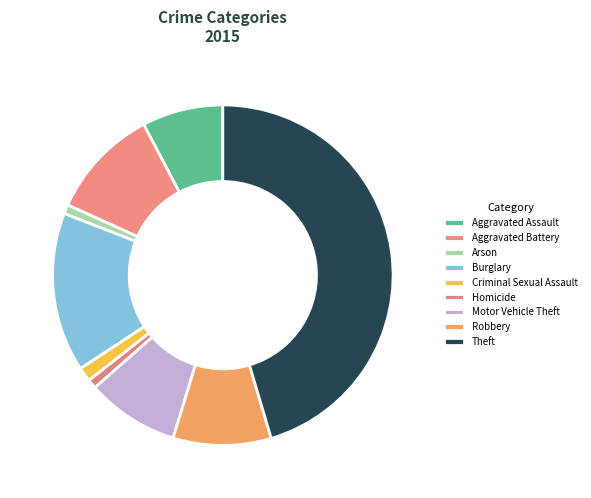

The Motor Vehicle Theft slice represents 9% of the pie. True or false?

True